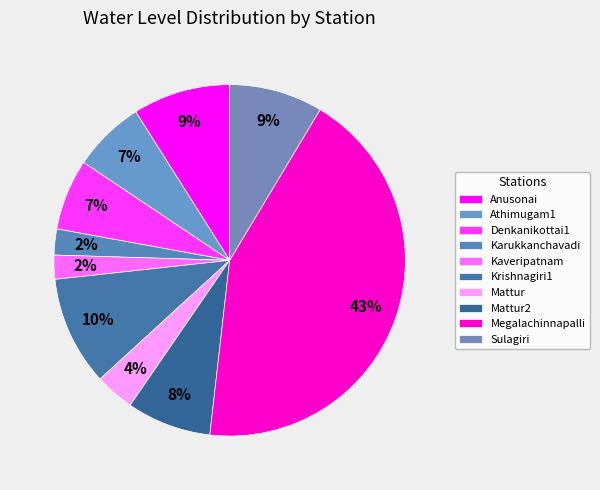

Which slice is the largest?

Megalachinnapalli